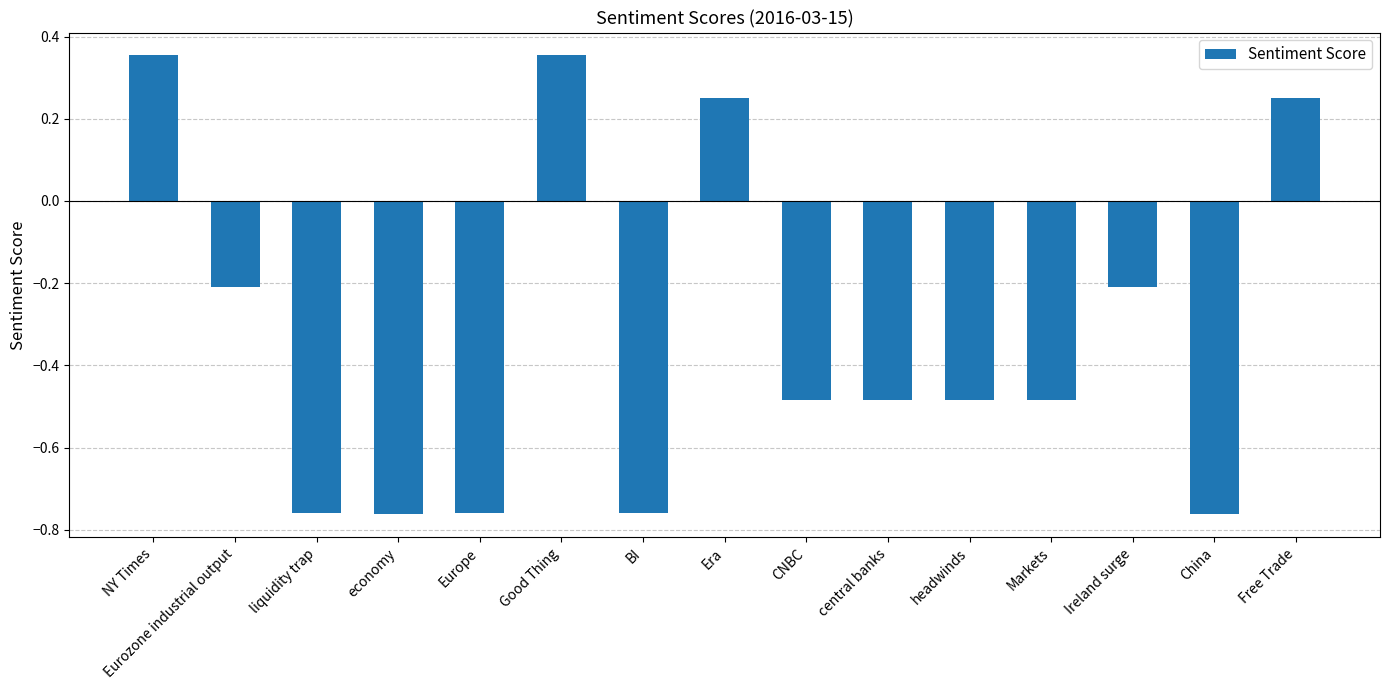

True or false: the data shows -0.8 at headwinds.

False